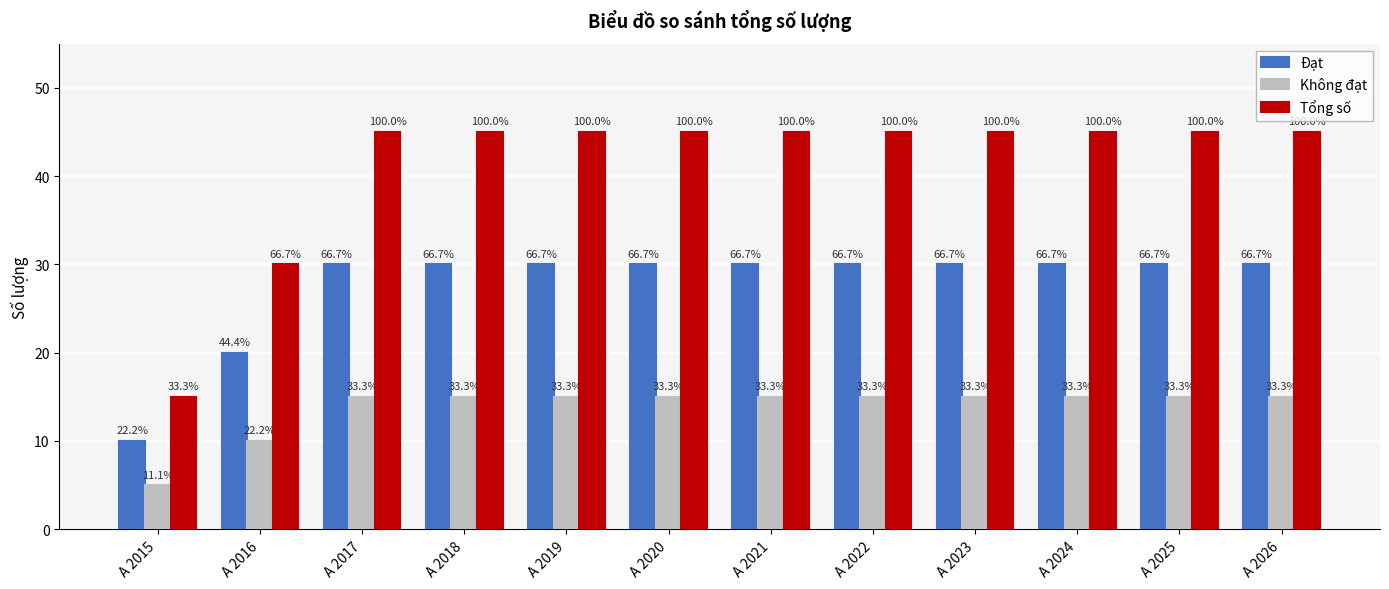

At which category is the sum across all series the highest?

A 2017